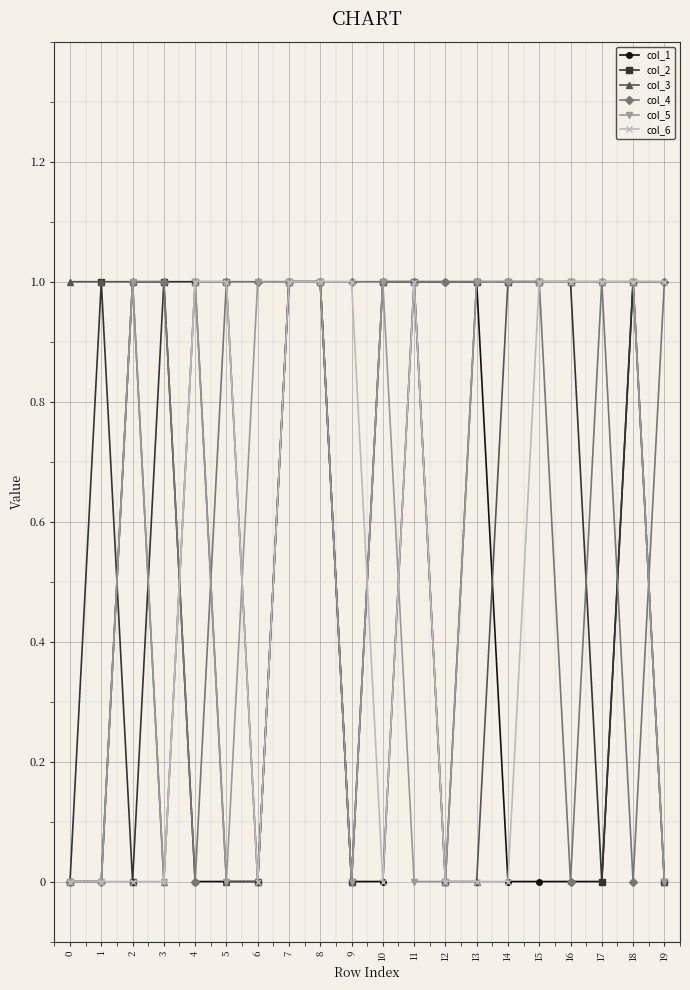

What is the value of the col_4 point at the 10th from the left?

1